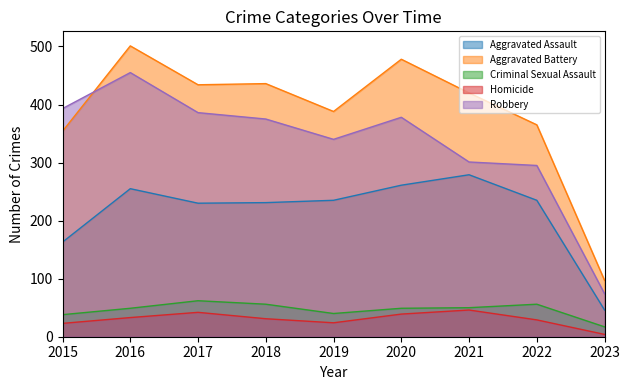

True or false: Homicide and Aggravated Assault cross at least once.

False